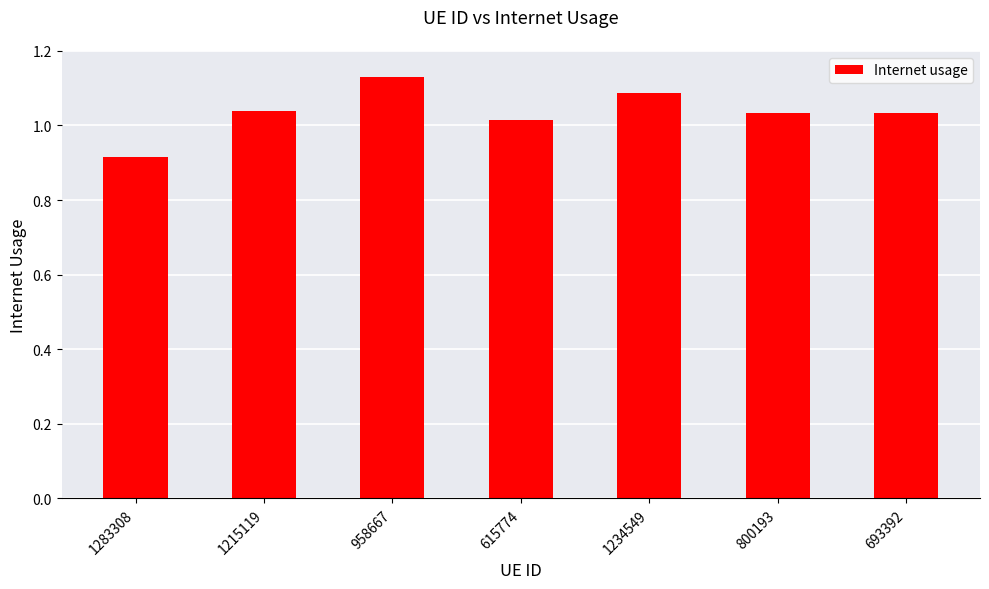

Which label corresponds to the smallest value in the chart?

1283308